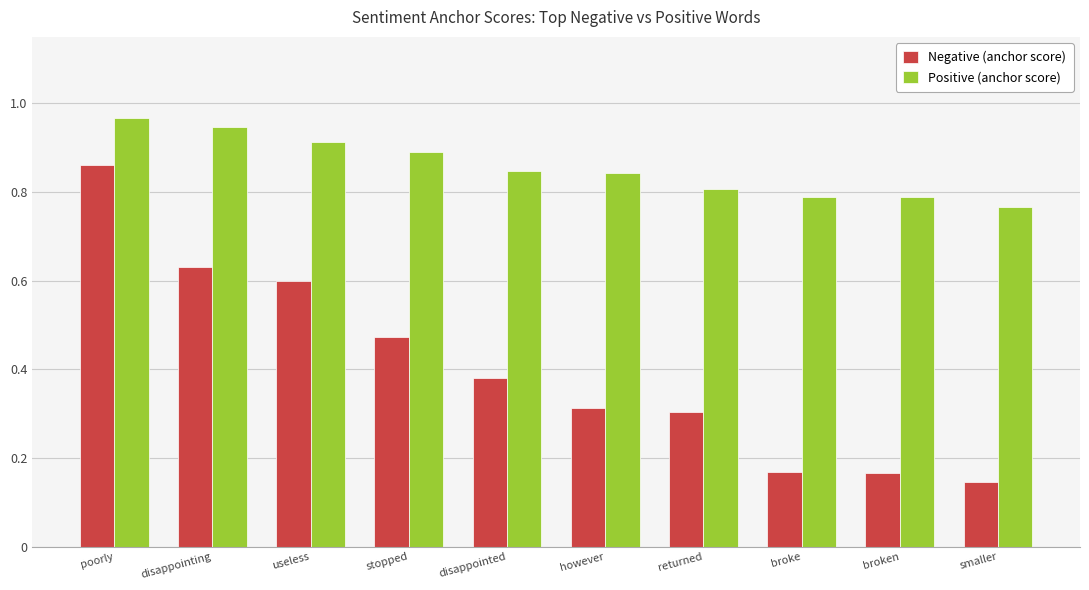

Which series has the largest range (max minus min)?

Negative (anchor score)